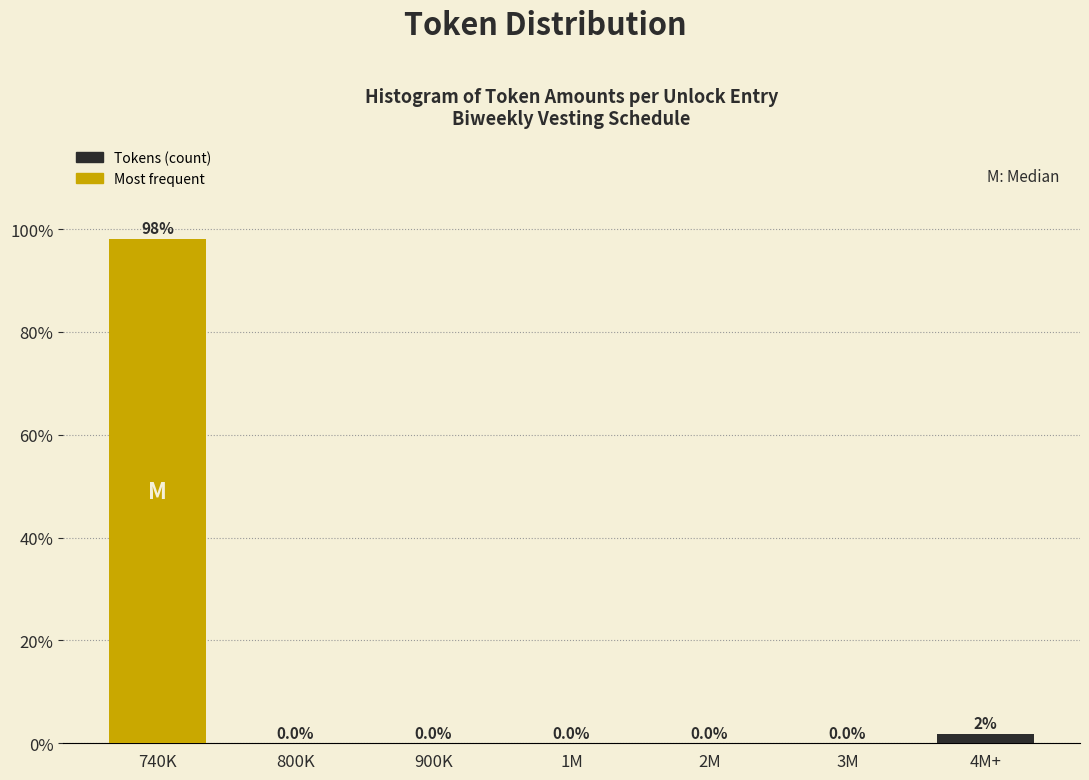

What is the greatest value displayed?

98.1